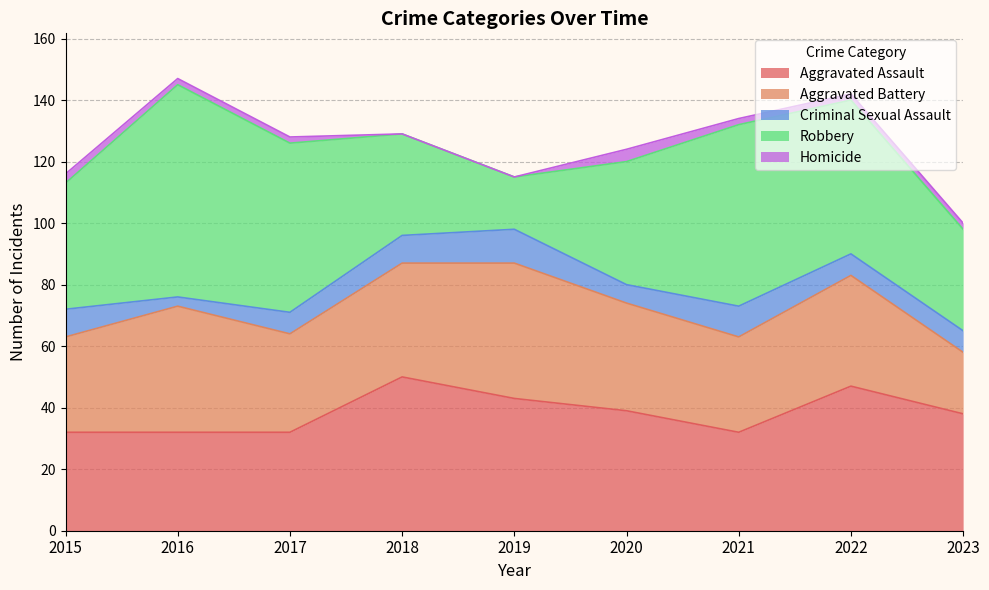

At which category does Aggravated Assault reach its first local peak?

2018